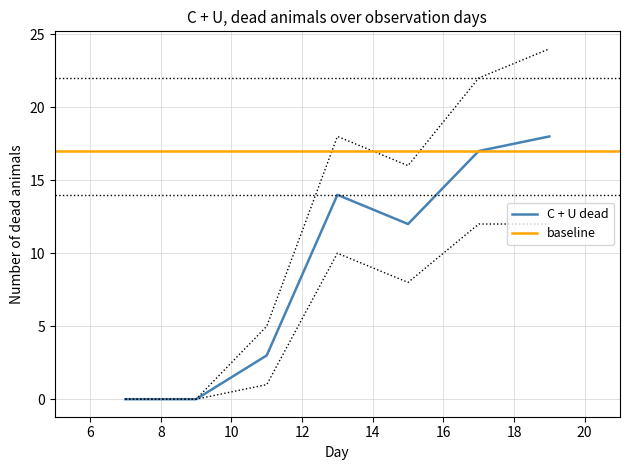

Where is the first local maximum for lower_bound?

13